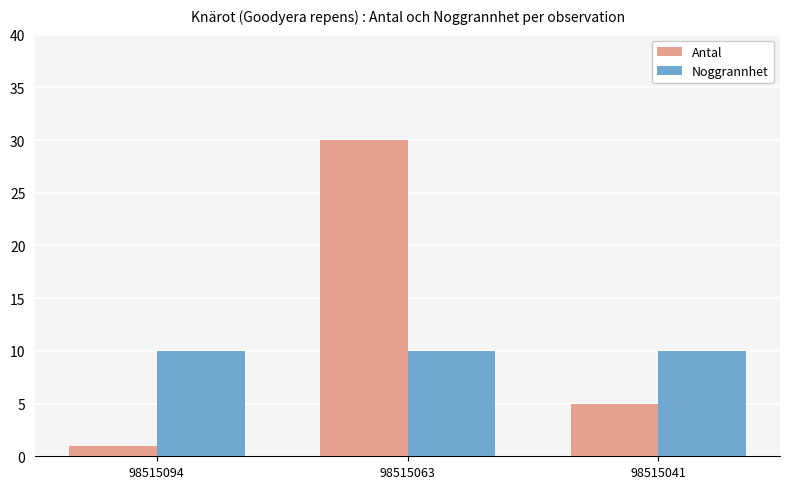

Does the chart contain stacked bars?

No